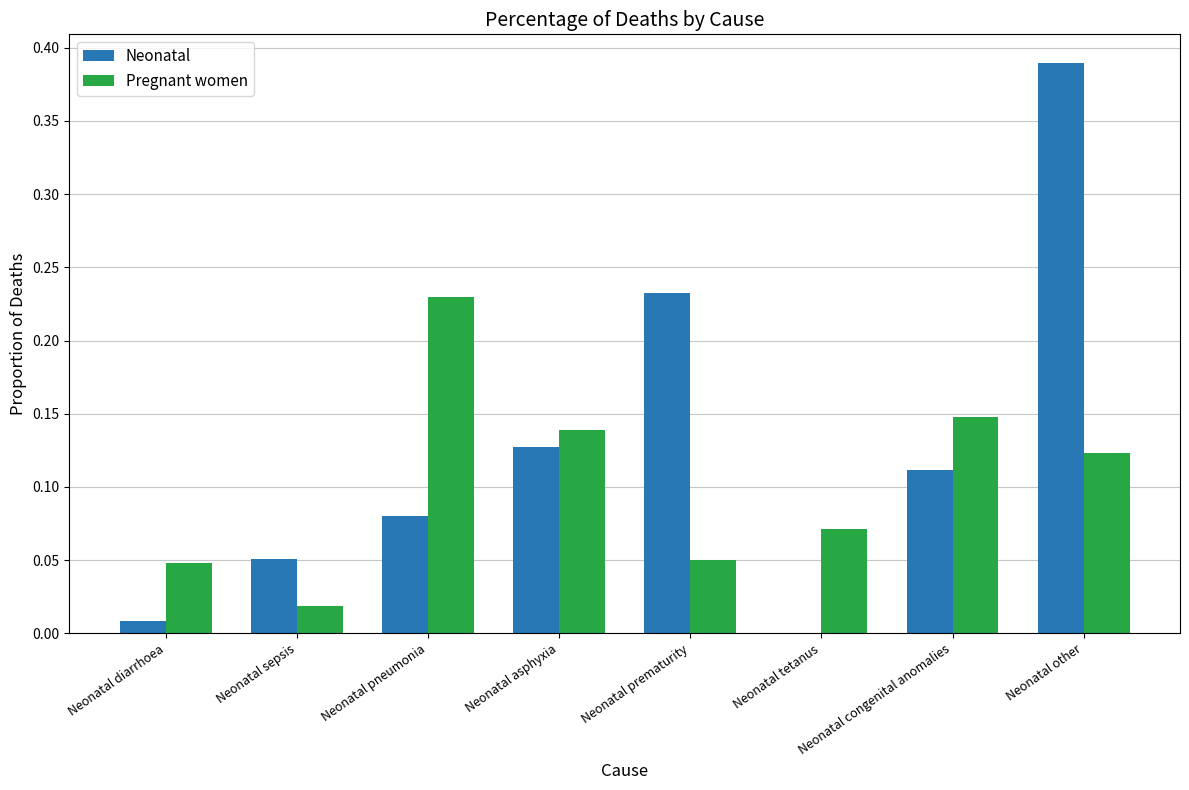

At which category is the sum across all series the highest?

Neonatal other